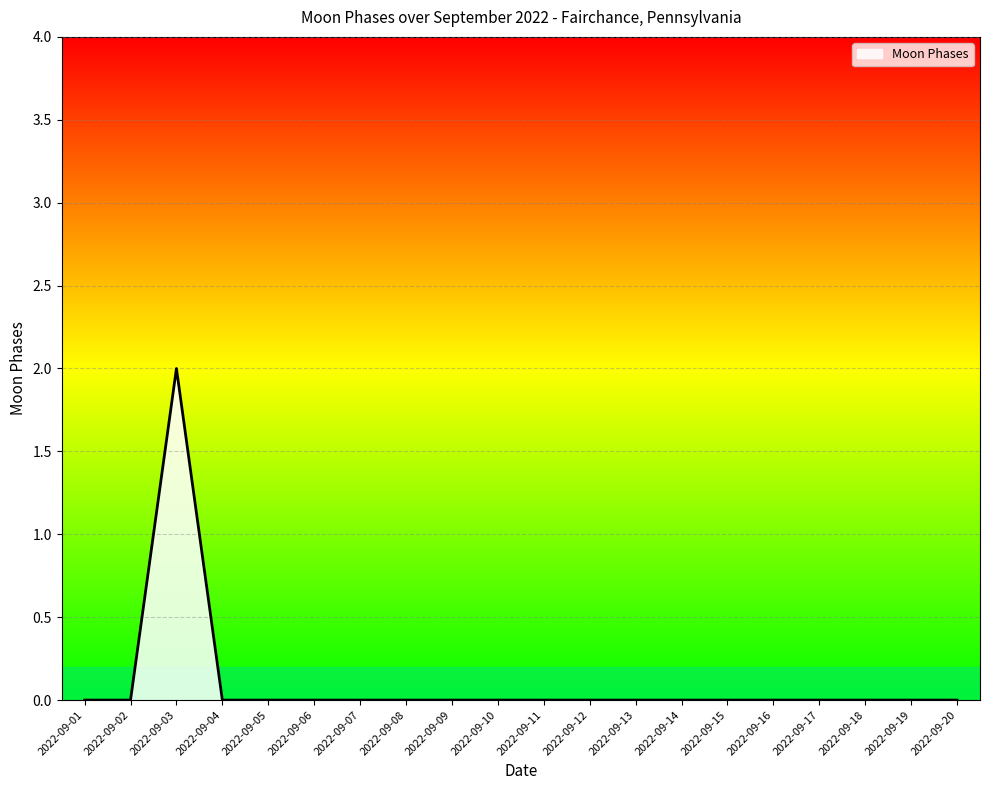

Which category has the highest value across all series?

2022-09-03